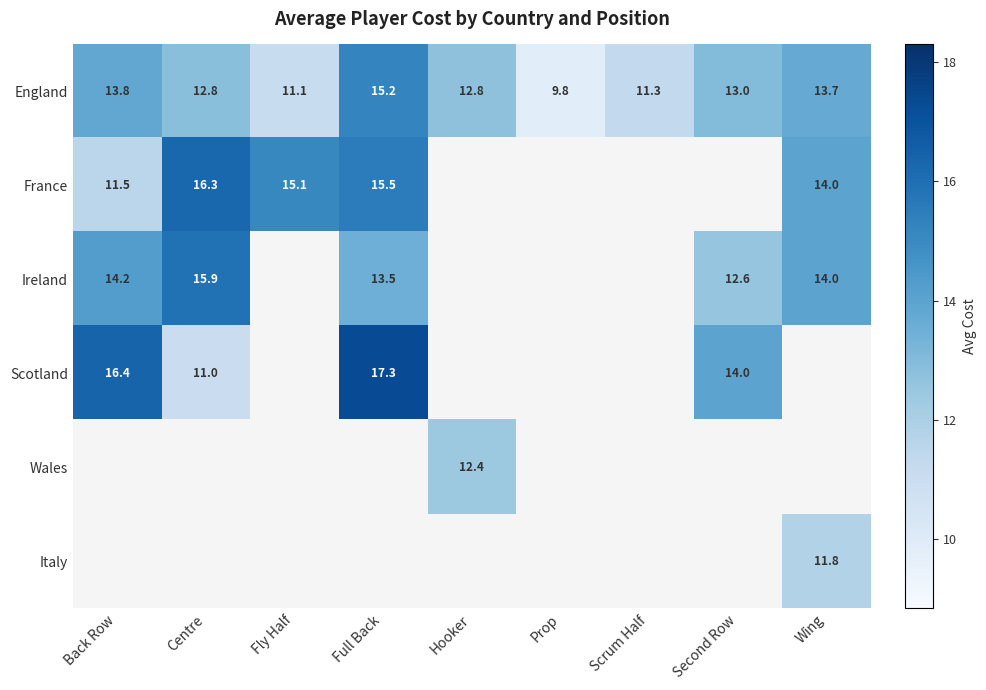

The France series shows 21.0 at Full Back. True or false?

False